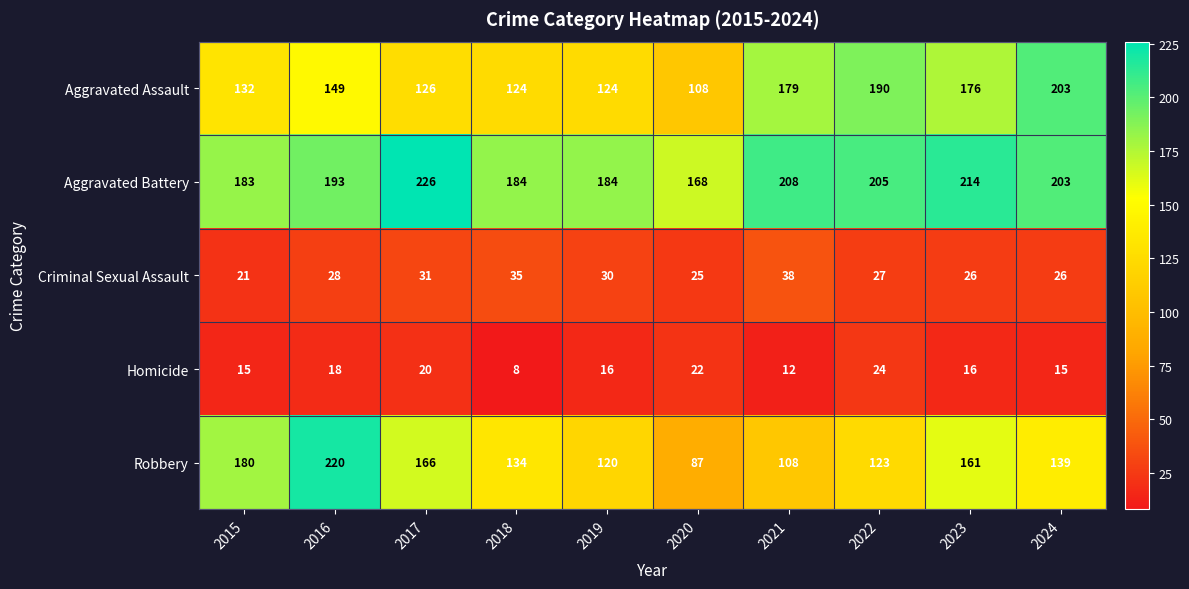

What is the greatest value displayed?

226